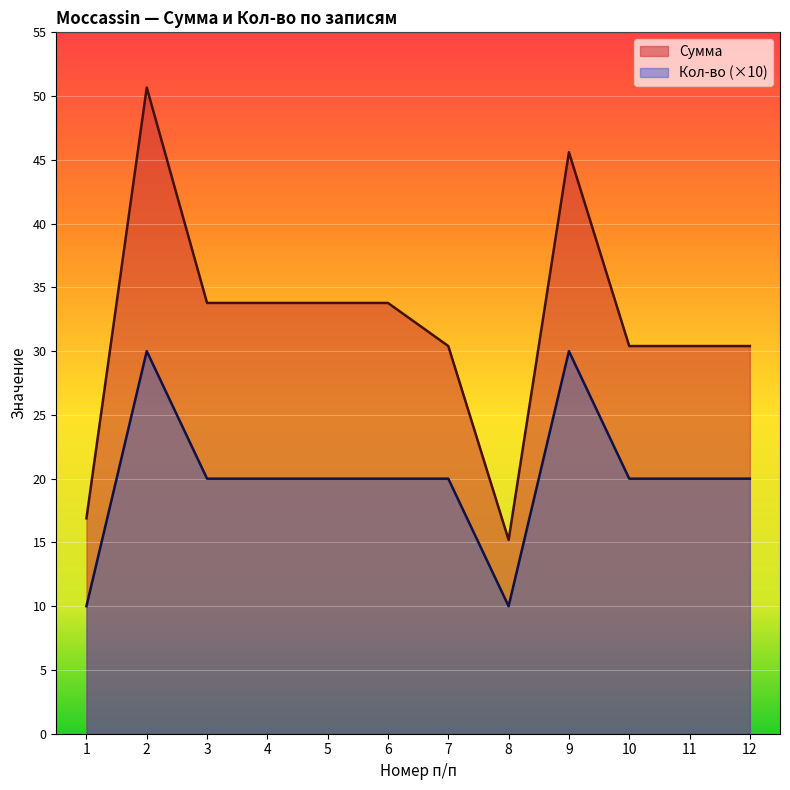

What is the maximum value shown in the chart?

50.7